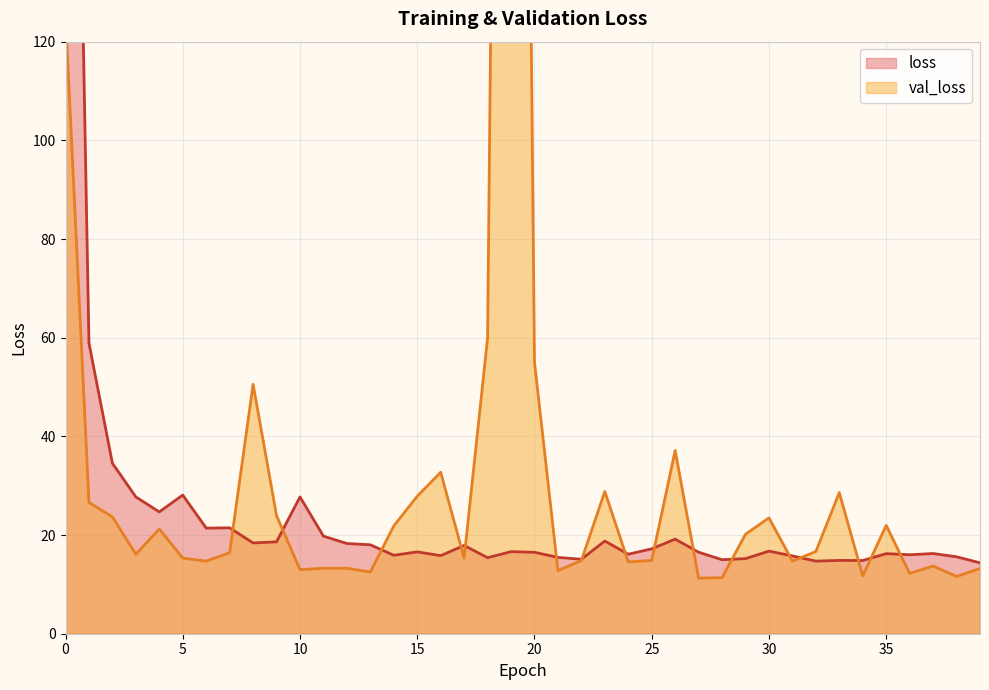

True or false: val_loss and loss cross at least once.

True